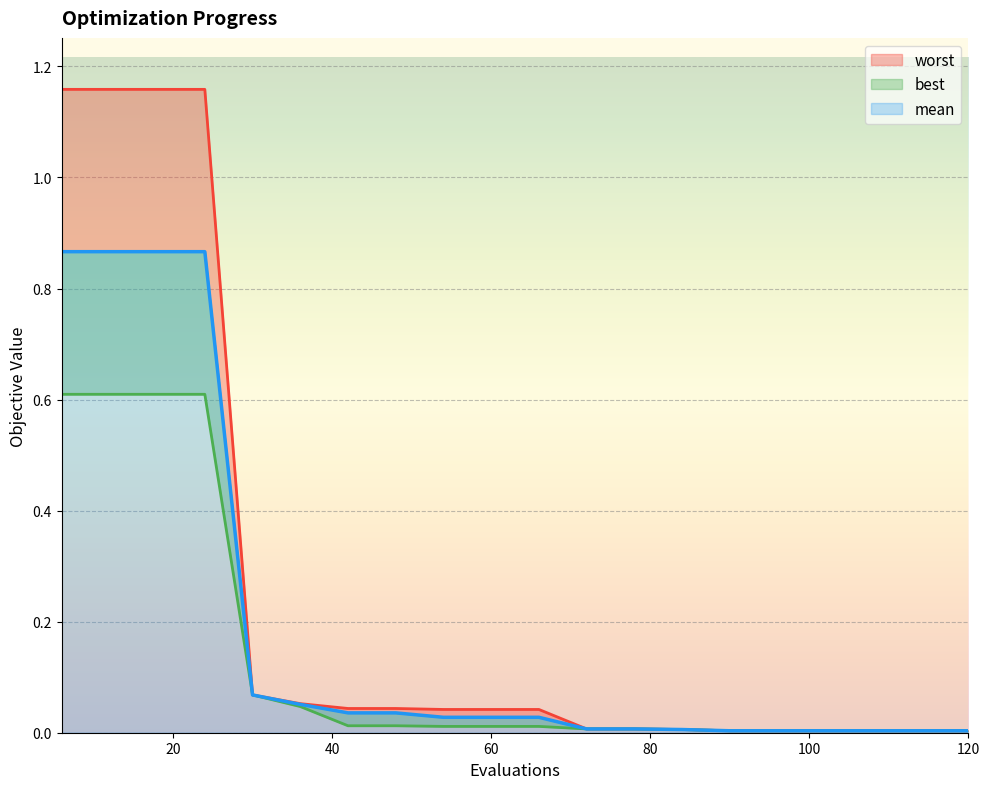

At which category does the chart reach its minimum across all series?

90